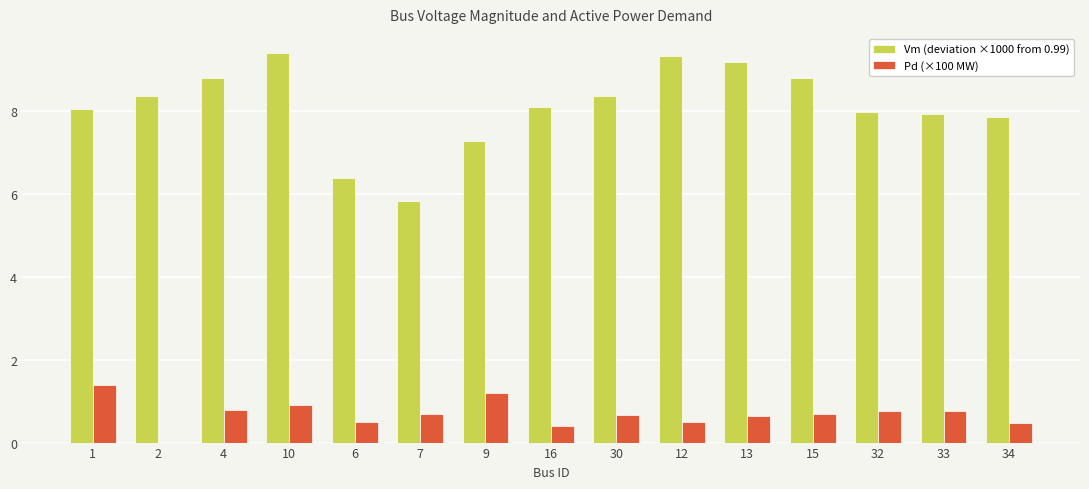

Is the value of Vm (deviation ×1000 from 0.99) at 10 greater than the value of Pd (×100 MW) at 34?

Yes